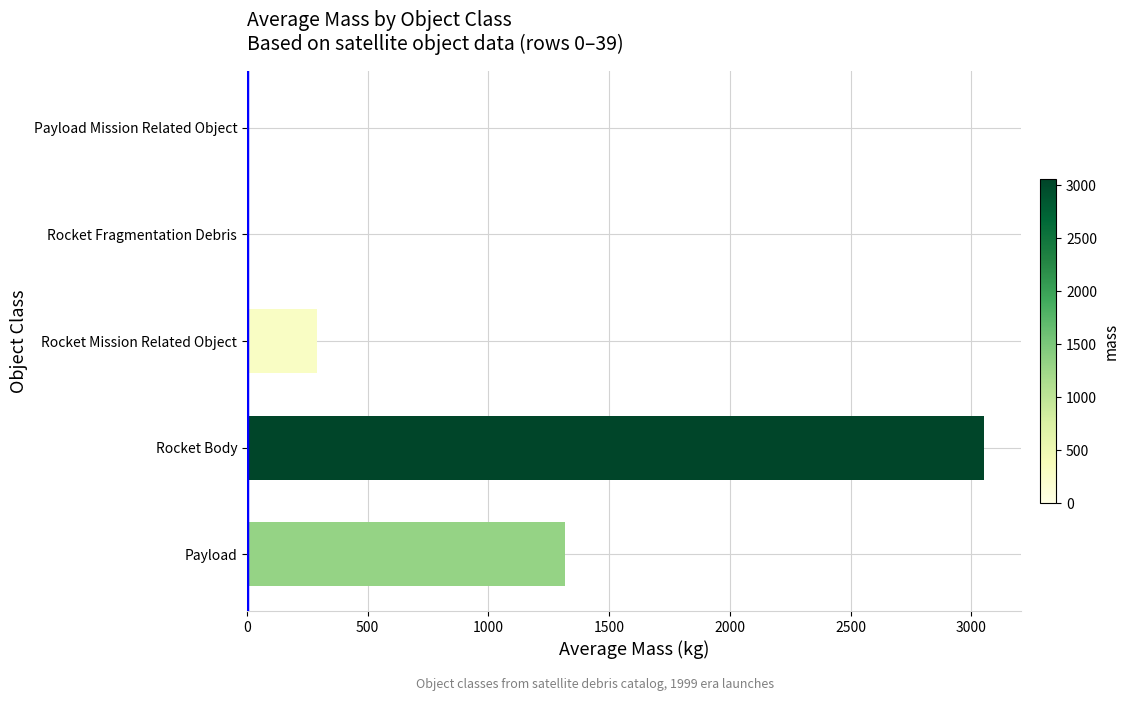

Reading bottom to top, transcribe all the data shown in this chart.

Payload=1317.7	Rocket Body=3054.9	Rocket Mission Related Object=289.7	Rocket Fragmentation Debris=0.0	Payload Mission Related Object=0.0